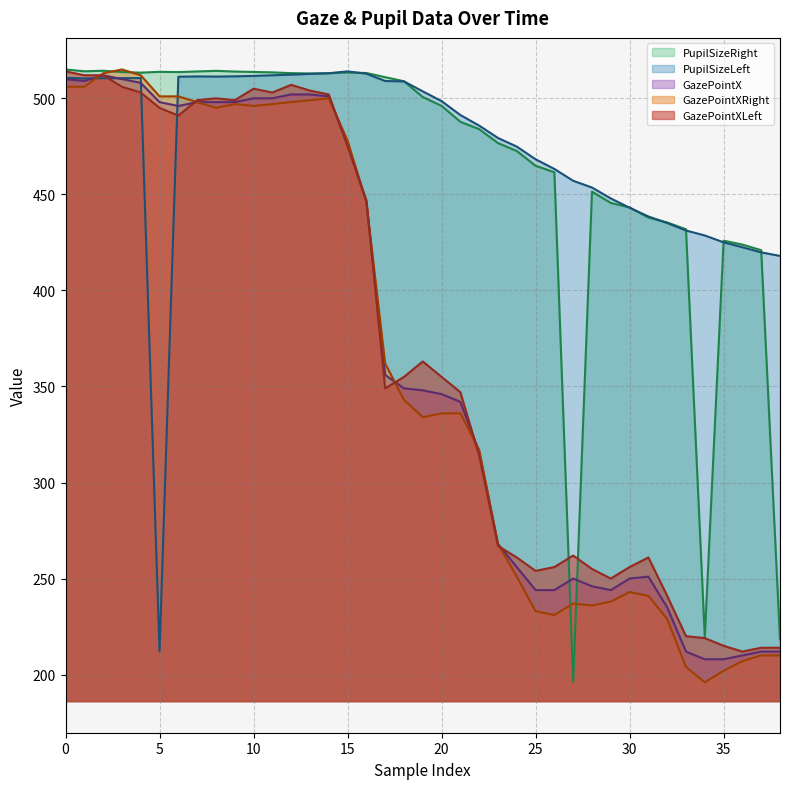

Rank the series by their maximum value, from highest to lowest.

GazePointXRight, PupilSizeRight, GazePointXLeft, PupilSizeLeft, GazePointX